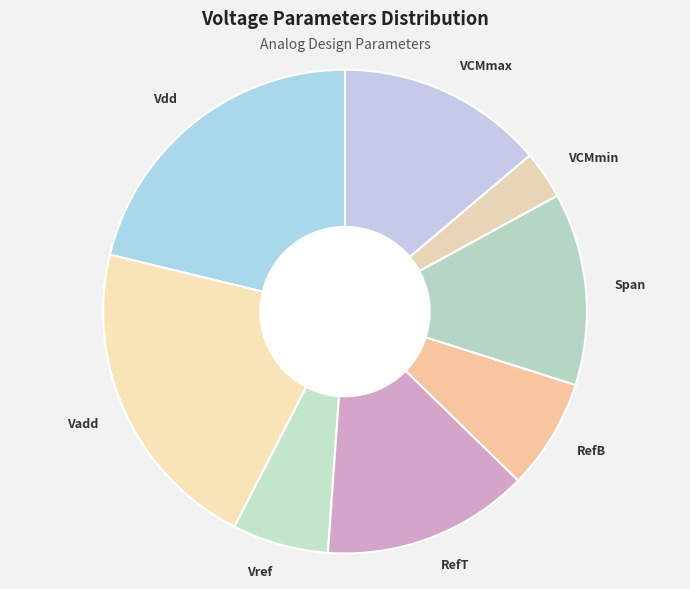

True or false: Span accounts for 7% of the total.

False